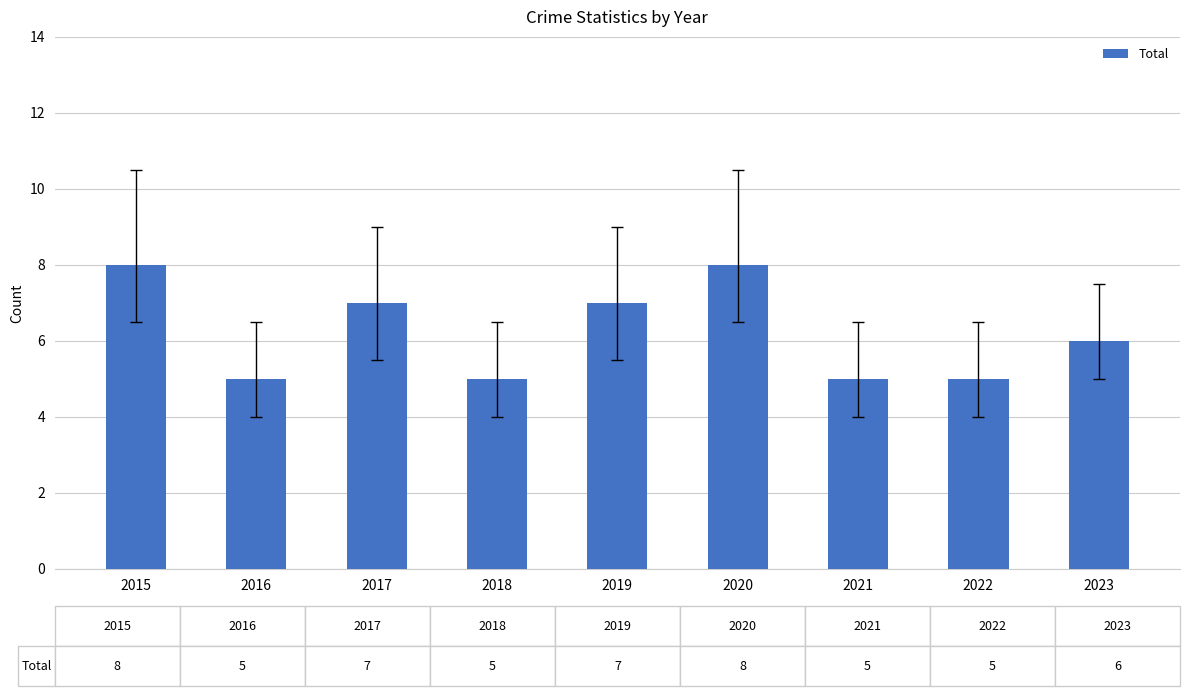

Approximately how many times larger is the value at 2017 compared to 2018?

1.4